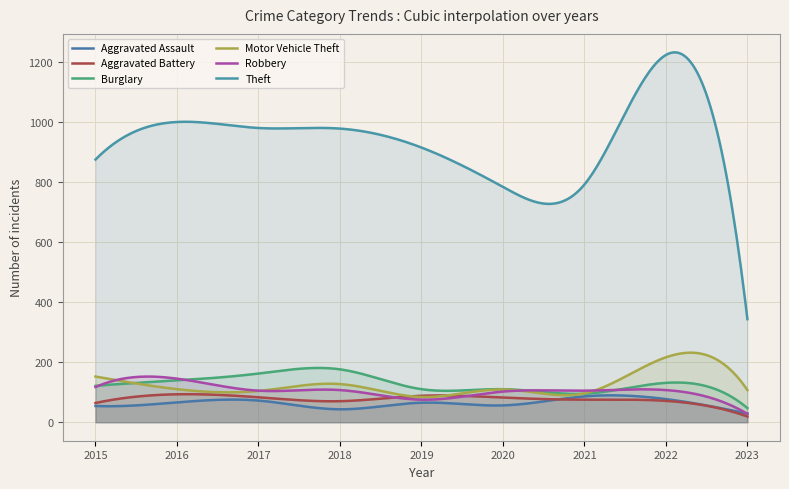

Does the chart display data point markers on the line(s)?

No